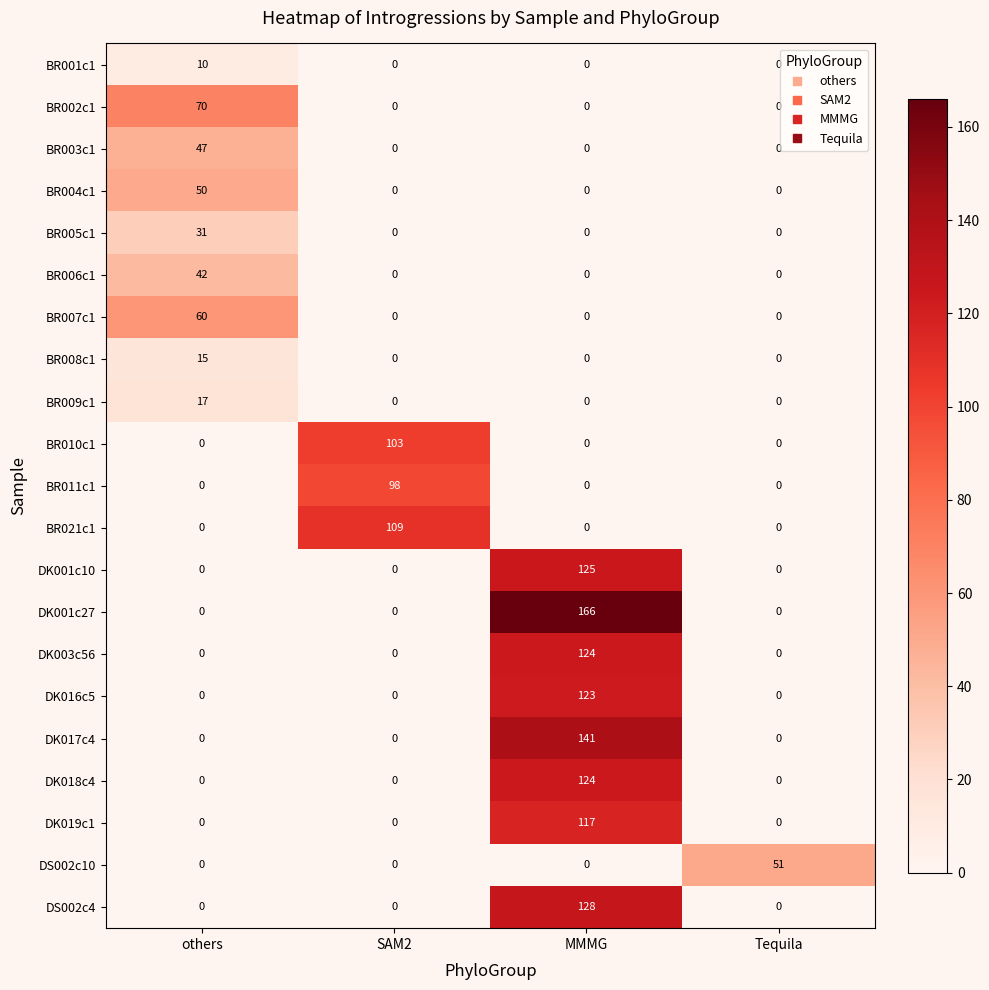

What is the difference between the maximum and minimum values in the BR008c1 series?

15